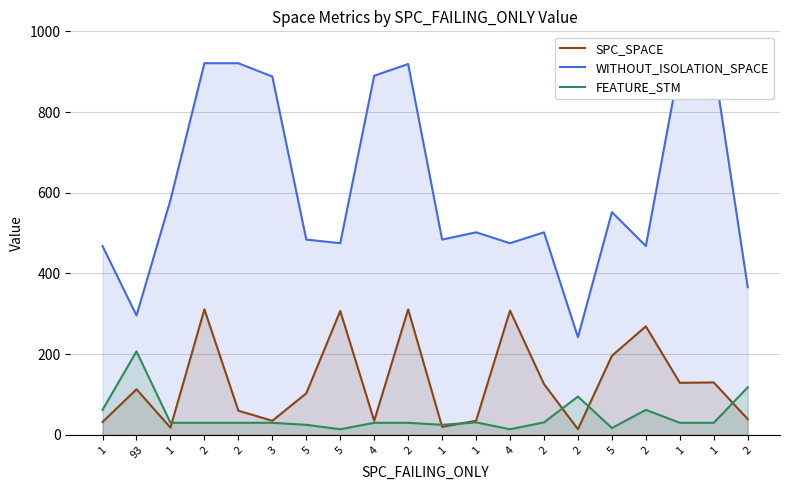

At 93, list the series in order from largest to smallest.

WITHOUT_ISOLATION_SPACE, FEATURE_STM, SPC_SPACE